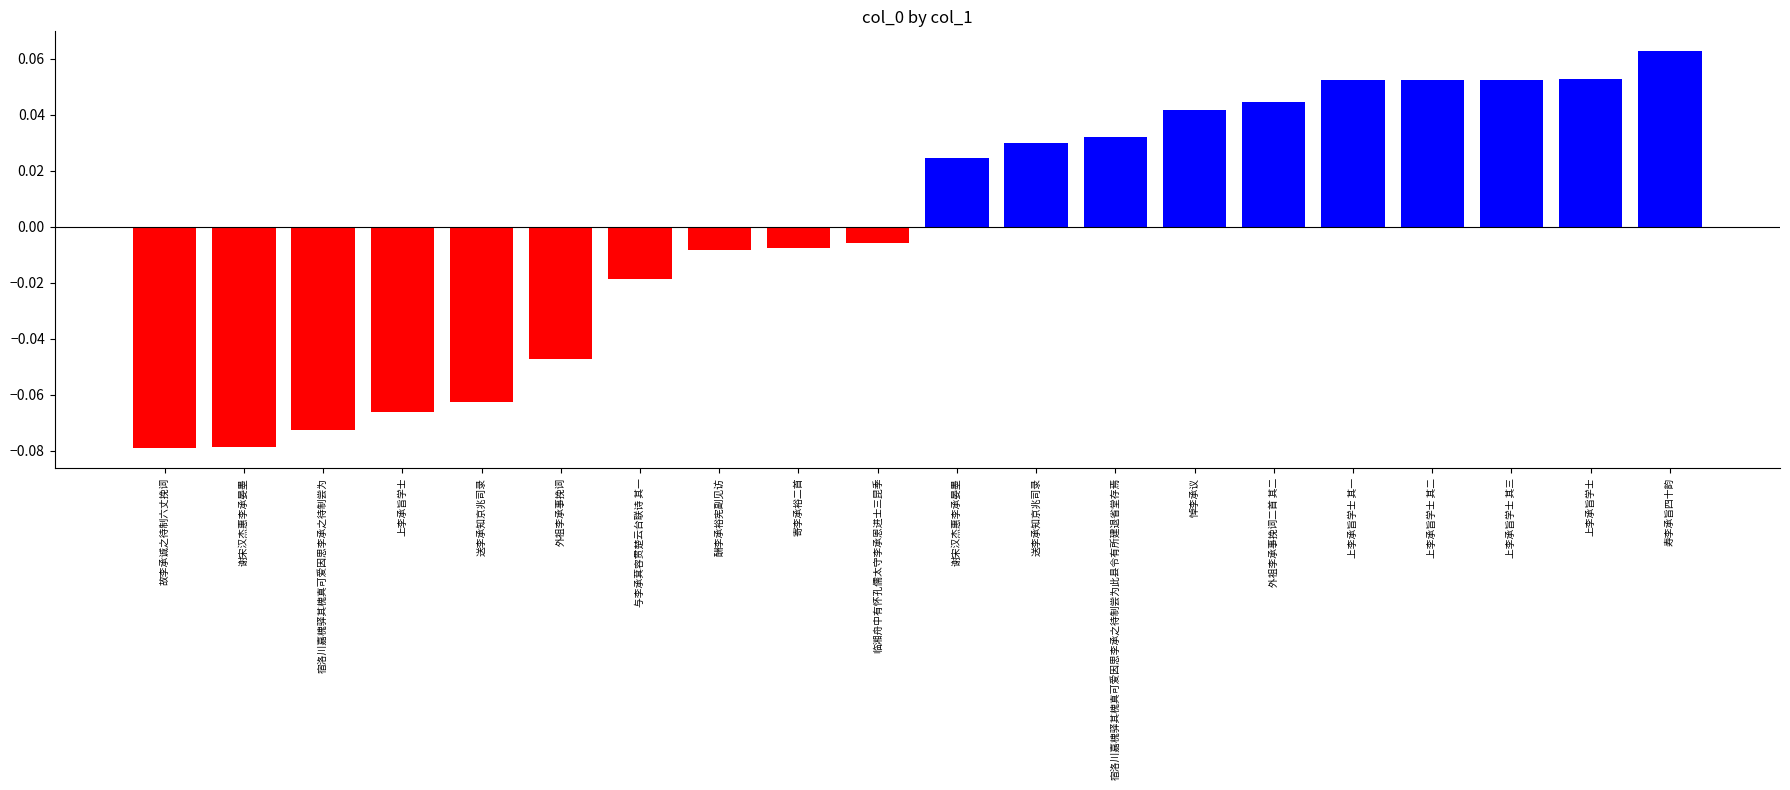

How many values exceed 0?

10